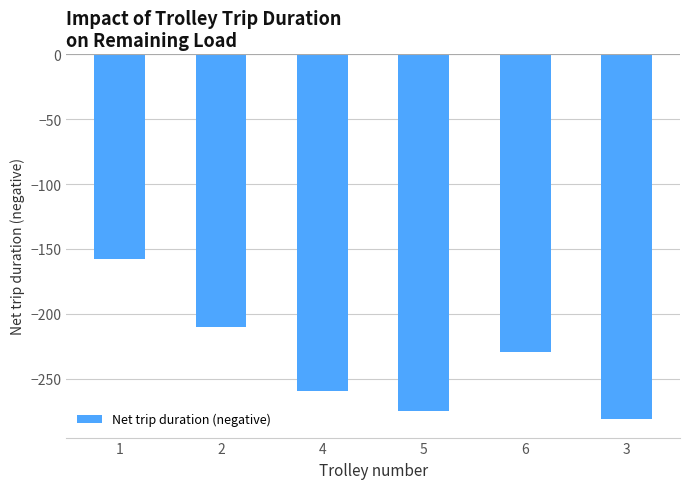

At which label is the value closest to -219?

2